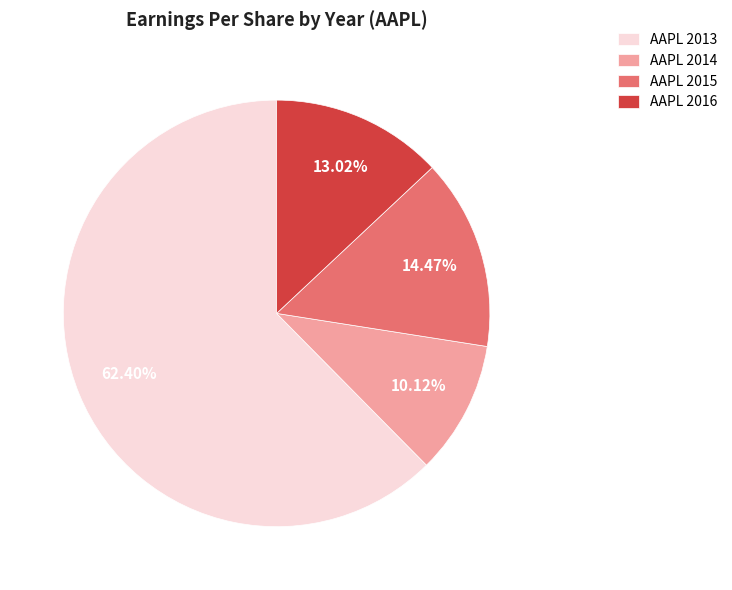

Which slice represents more than half of the pie?

AAPL 2013